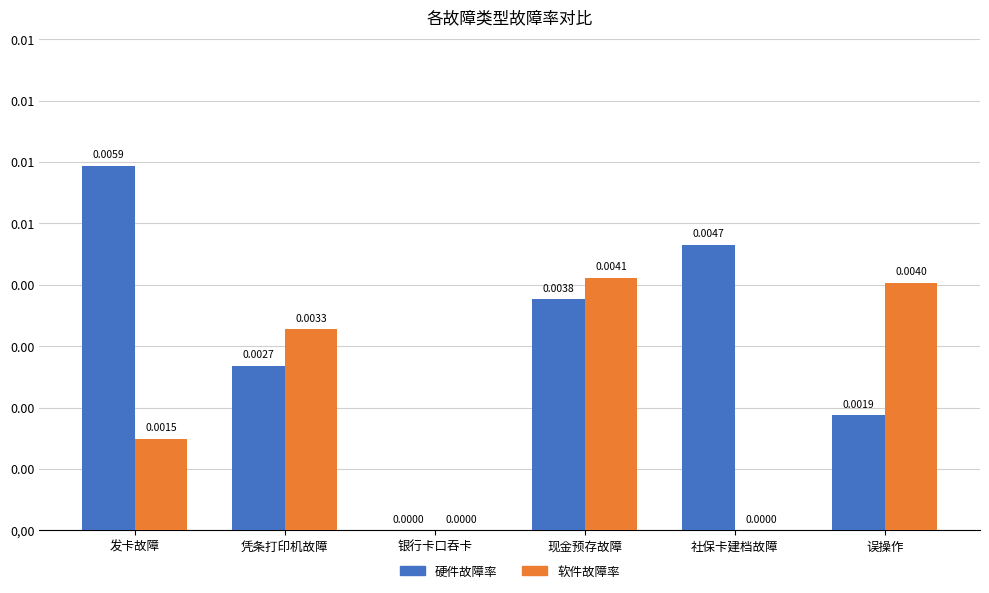

What position from the right is 凭条打印机故障?

5